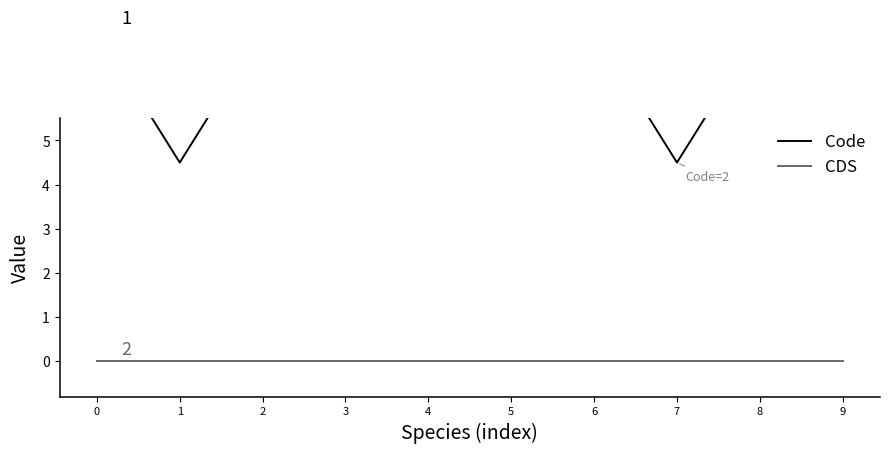

What is the difference between the highest and lowest values at 0?

7.5